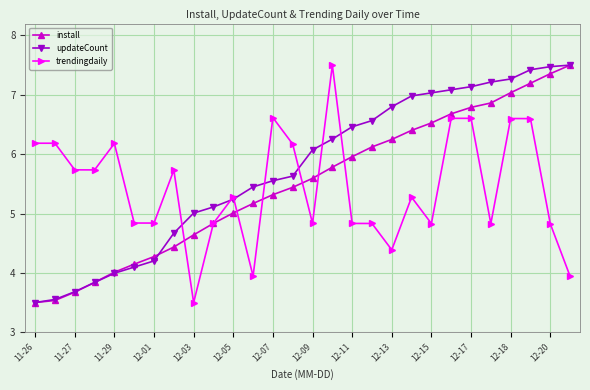

Reading left to right, list all the values displayed in this chart.

install: 3.5	3.5	3.7	3.8	4.0	4.1	4.3	4.4	4.6	4.8	5.0	5.2	5.3	5.4	5.6	5.8	6.0	6.1	6.2	6.4	6.5	6.7	6.8	6.9	7.0	7.2	7.4	7.5
updateCount: 3.5	3.6	3.7	3.8	4.0	4.1	4.2	4.7	5.0	5.1	5.2	5.4	5.6	5.6	6.1	6.3	6.5	6.6	6.8	7.0	7.0	7.1	7.1	7.2	7.3	7.4	7.5	7.5
trendingdaily: 6.2	6.2	5.7	5.7	6.2	4.8	4.8	5.7	3.5	4.8	5.3	3.9	6.6	6.2	4.8	7.5	4.8	4.8	4.4	5.3	4.8	6.6	6.6	4.8	6.6	6.6	4.8	3.9